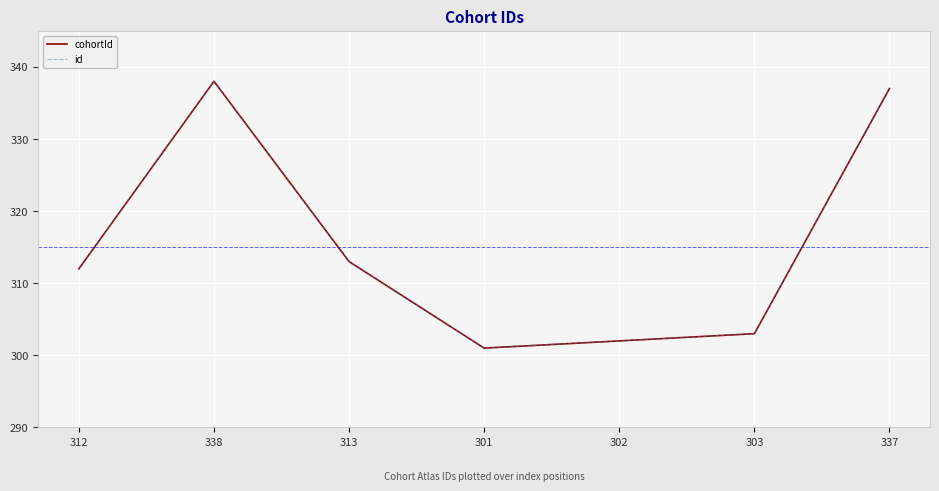

What position from the left is 302?

5